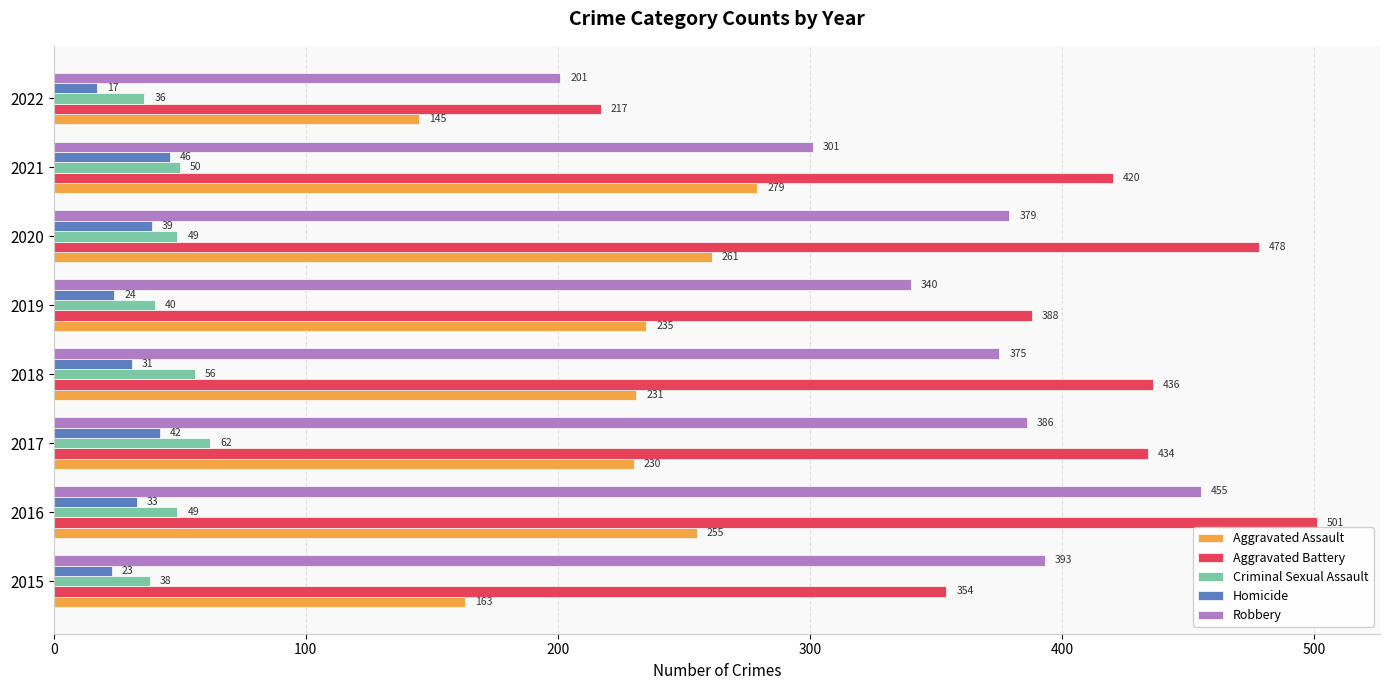

Is it true that Robbery equals 379 at 2020?

True